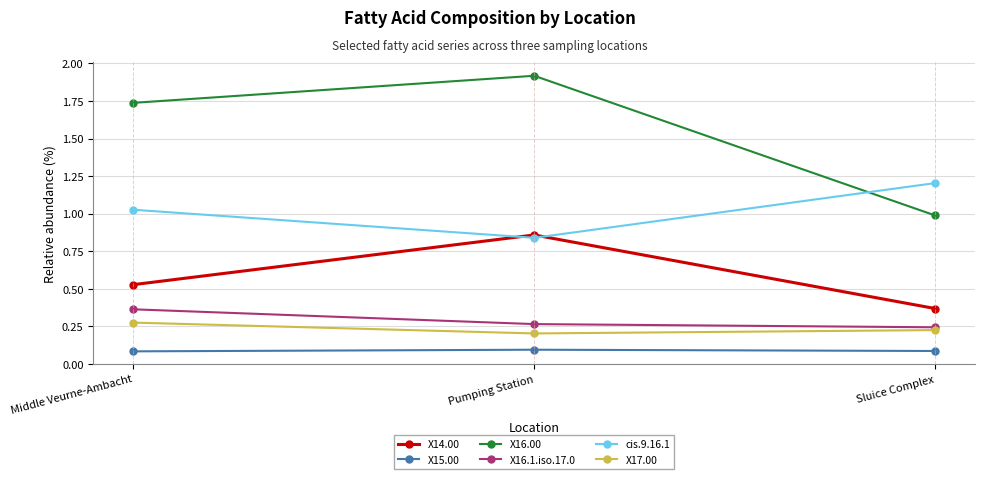

Which category has the lowest value in the X16.1.iso.17.0 series?

Sluice Complex